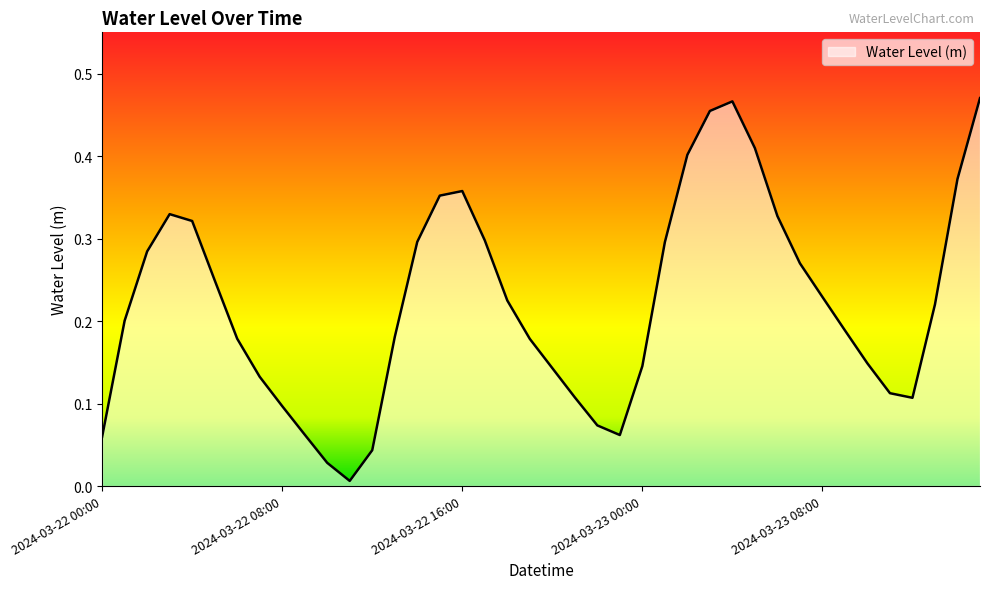

Reading left to right, what are all the values shown in this chart?

0.1	0.2	0.3	0.3	0.3	0.2	0.2	0.1	0.1	0.1	0.0	0.0	0.0	0.2	0.3	0.4	0.4	0.3	0.2	0.2	0.1	0.1	0.1	0.1	0.1	0.3	0.4	0.5	0.5	0.4	0.3	0.3	0.2	0.2	0.1	0.1	0.1	0.2	0.4	0.5